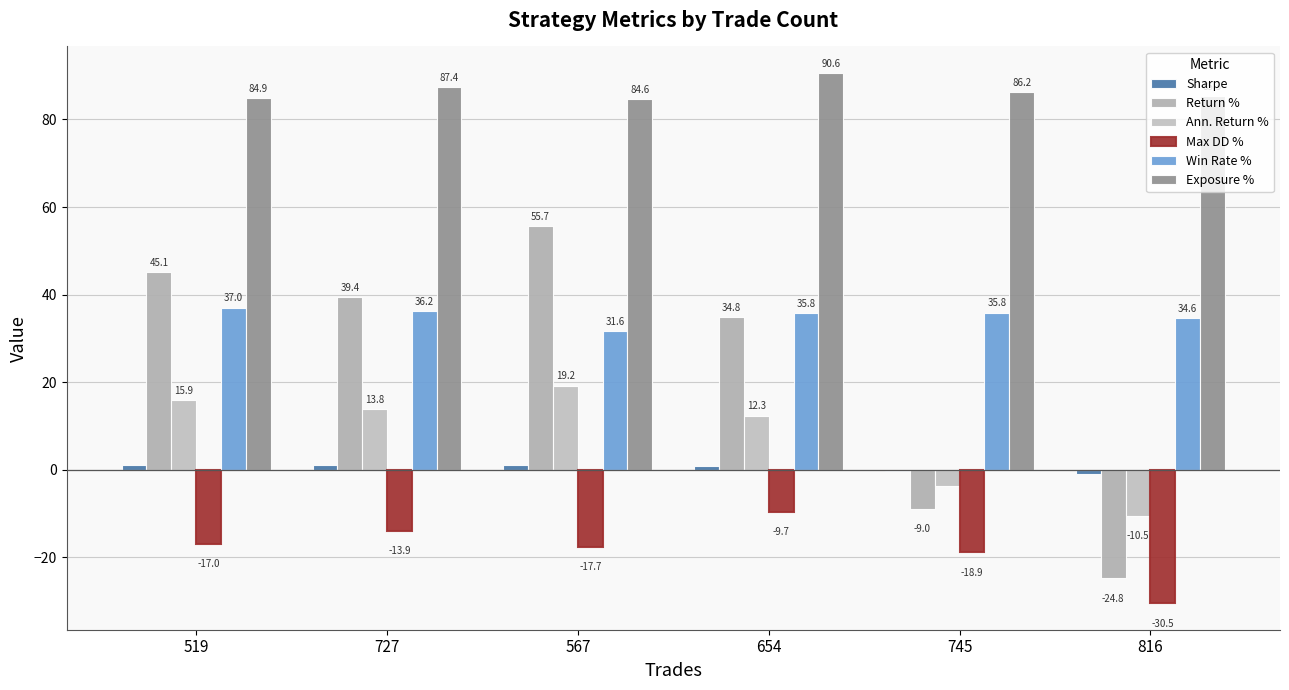

Are the bars grouped side by side (vs. stacked)?

Yes